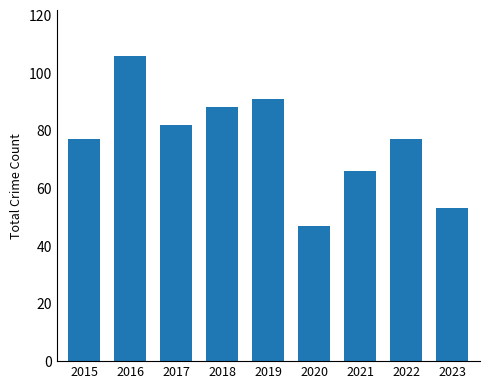

What is the sum of the values at 2017 and 2018?

170